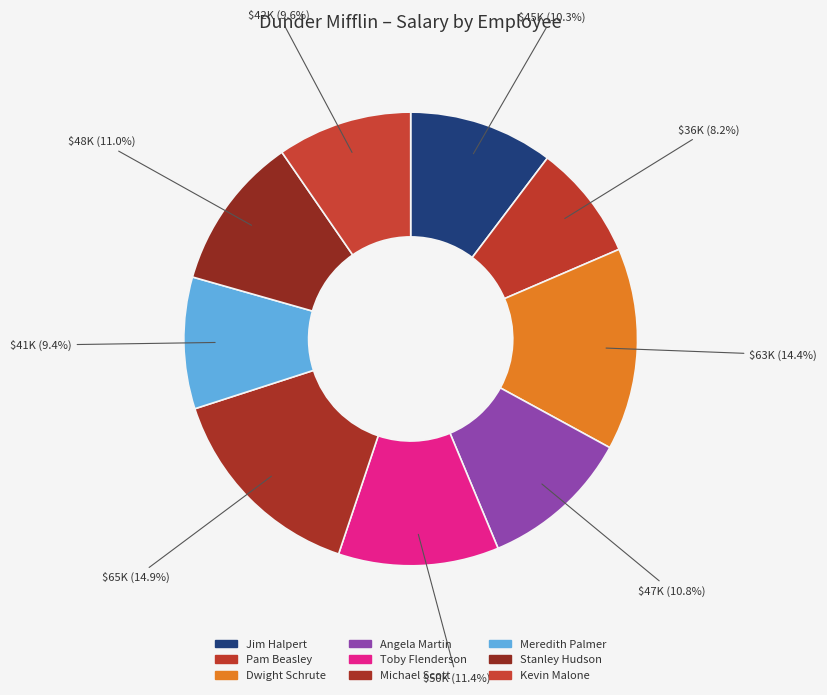

How many segments does this pie chart have?

9